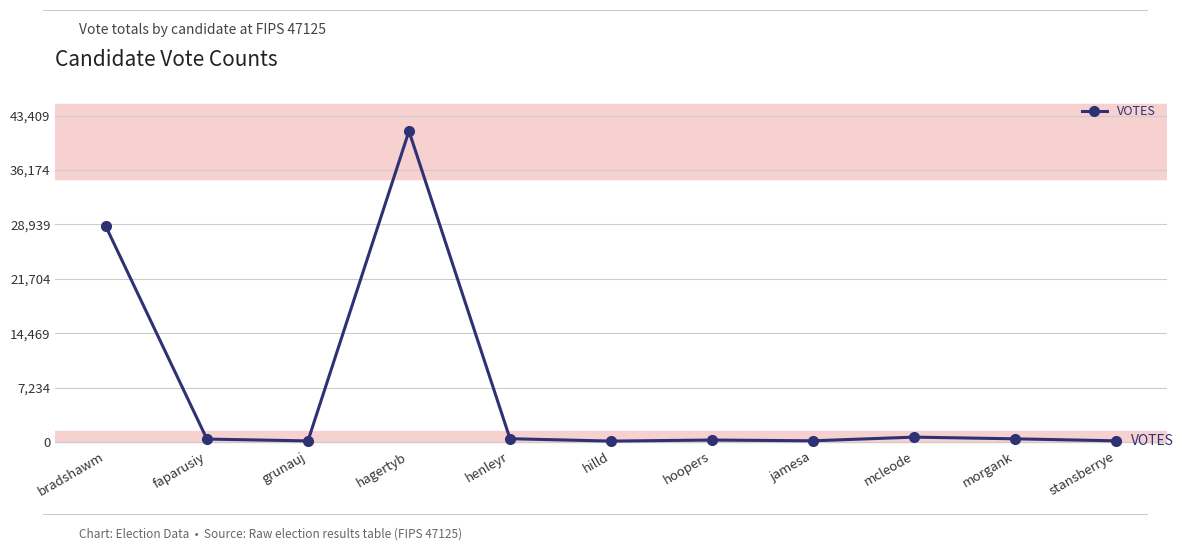

What is the value of the 5th point from the left?

478